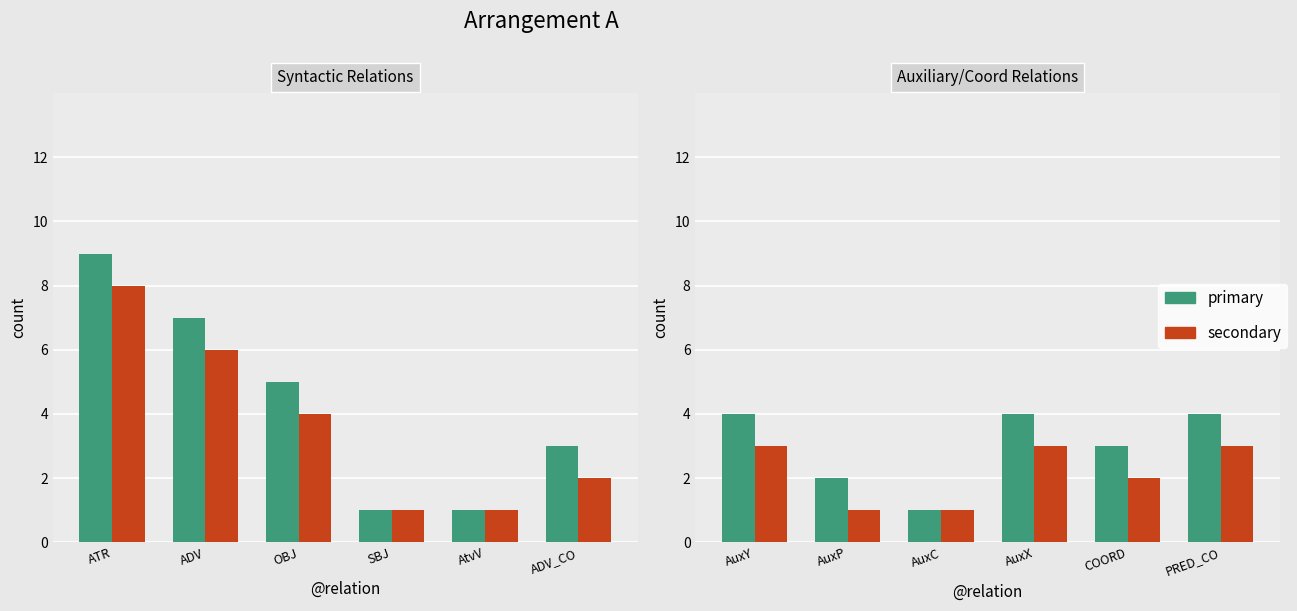

How many values in the primary series are below 4?

3